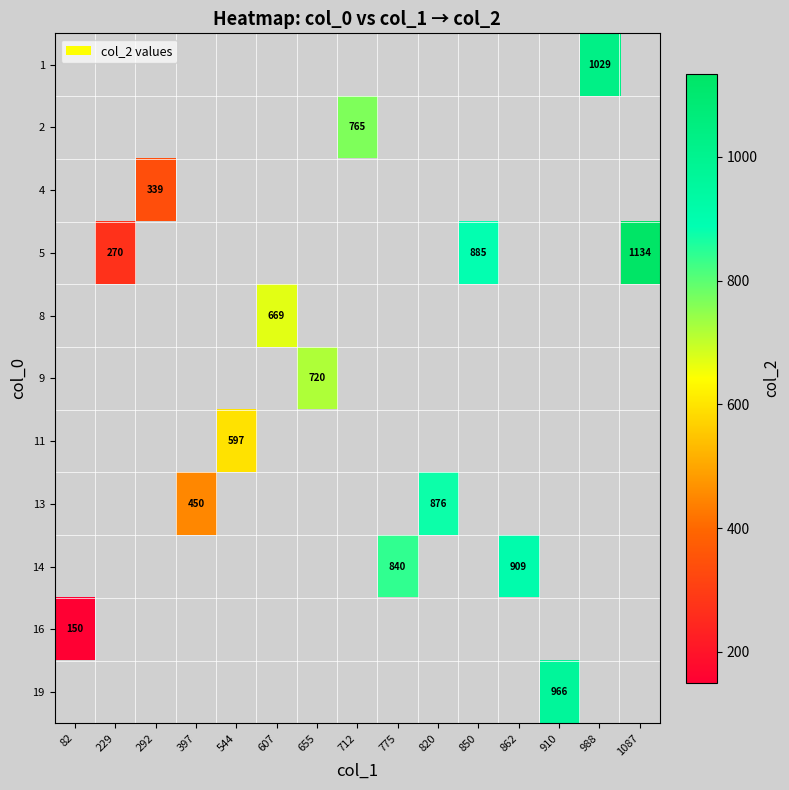

The 5 series shows 270 at 229. True or false?

True